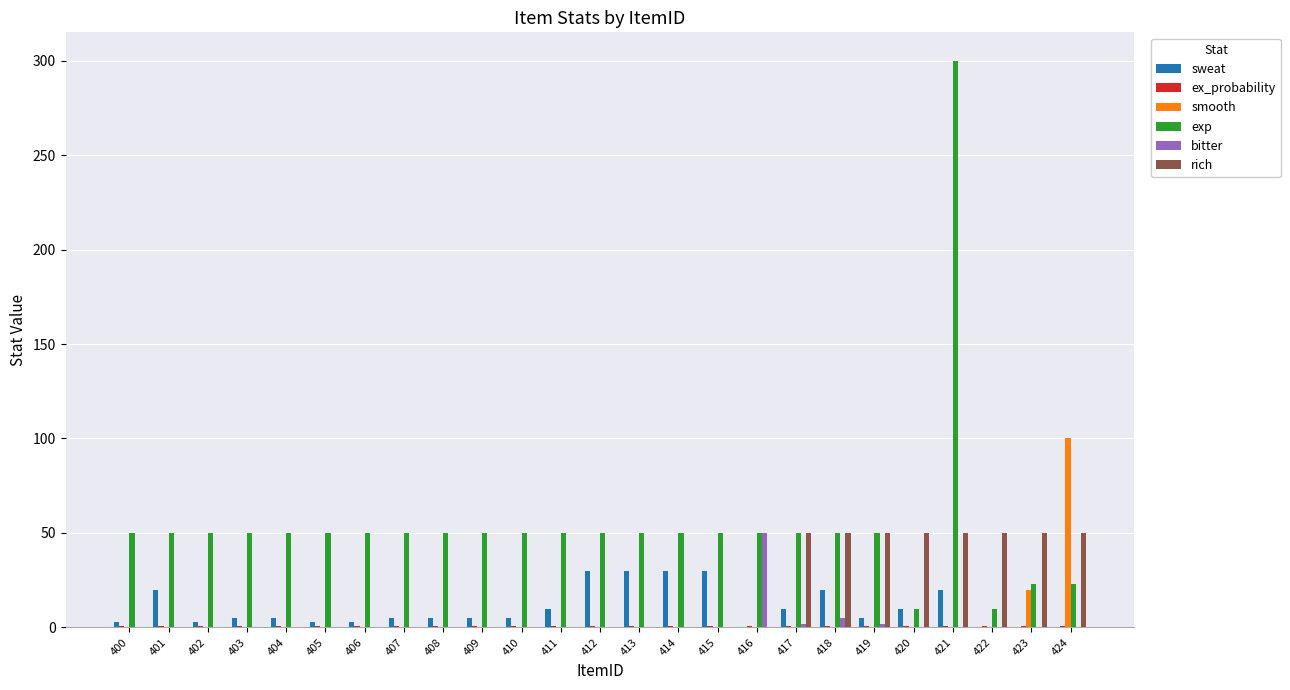

Is it true that bitter equals 23.8 at 401?

False